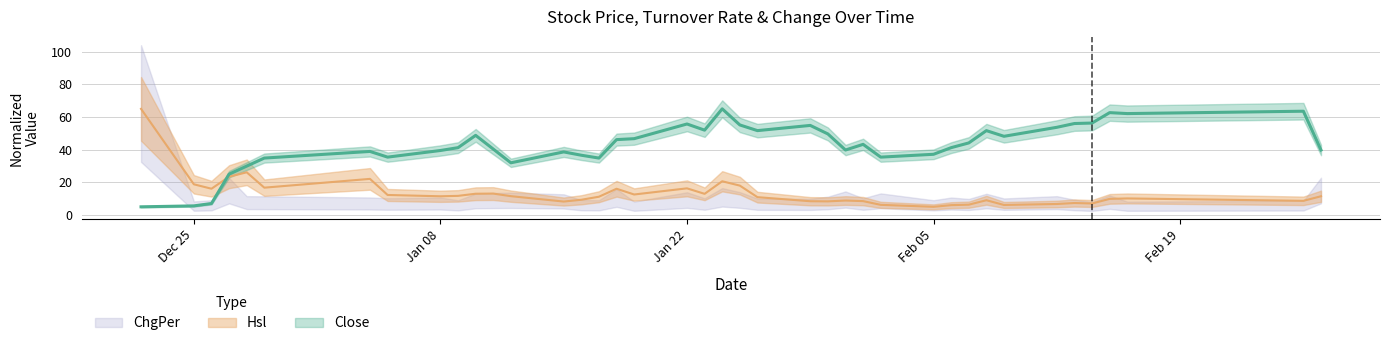

Which series has the widest spread of values?

Close